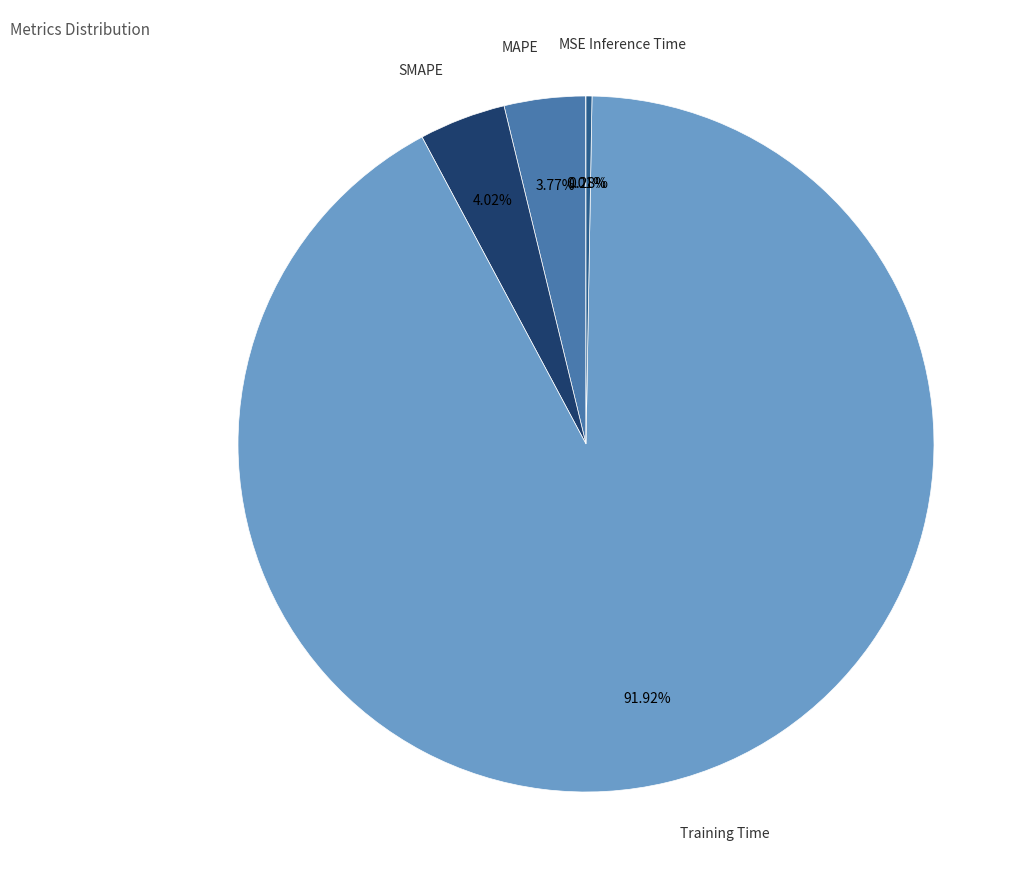

What is the largest slice in the pie chart?

Training Time